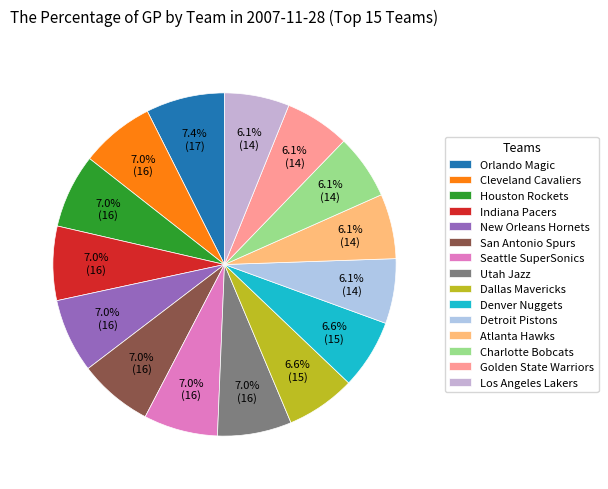

True or false: Los Angeles Lakers accounts for 6% of the total.

True